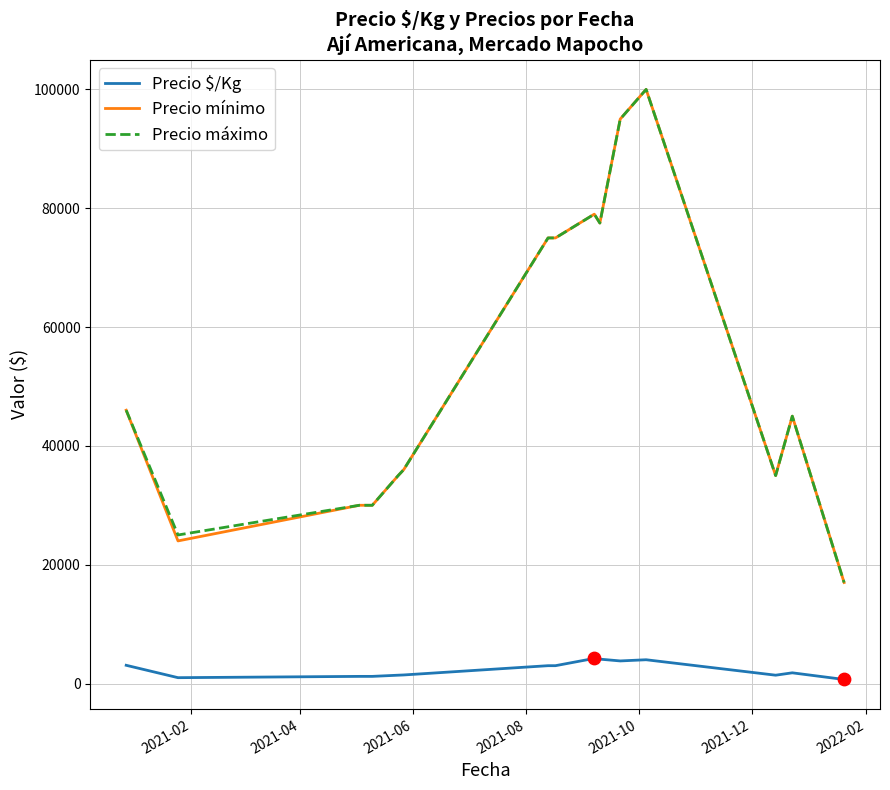

What is the maximum value for Precio máximo?

100000.0